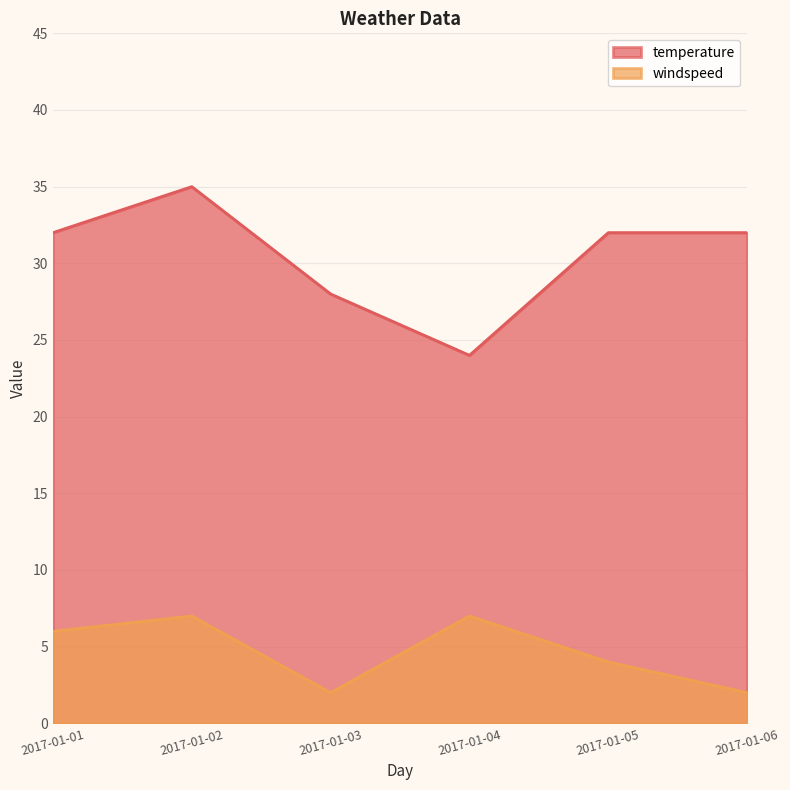

At which label is temperature closest to 29?

2017-01-03